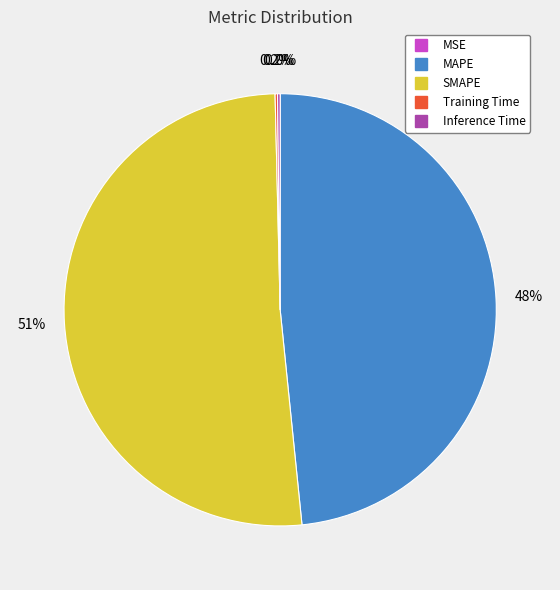

Which category has the biggest portion of the pie?

SMAPE